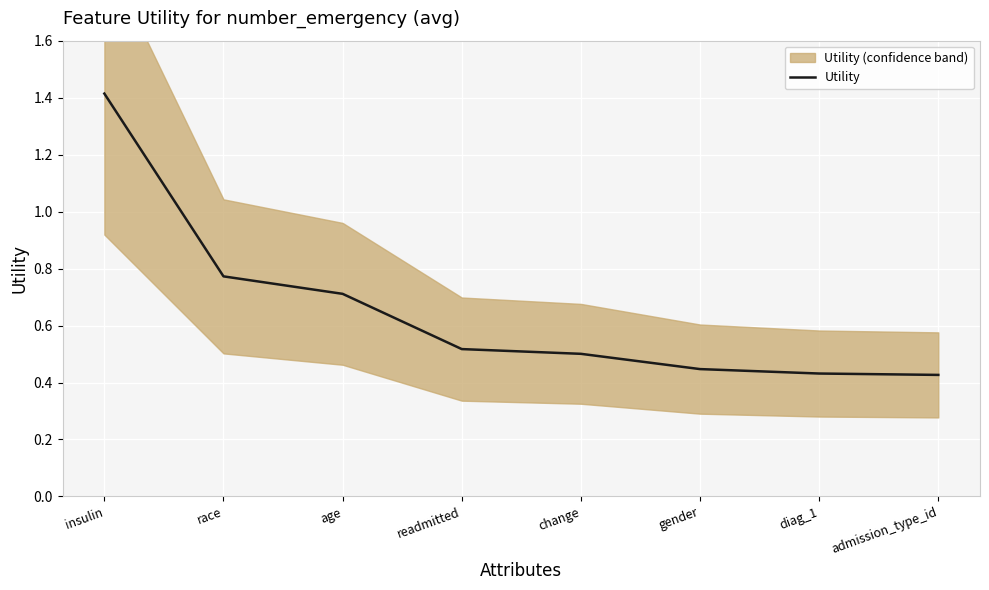

What is the difference between the maximum and minimum values?

1.0